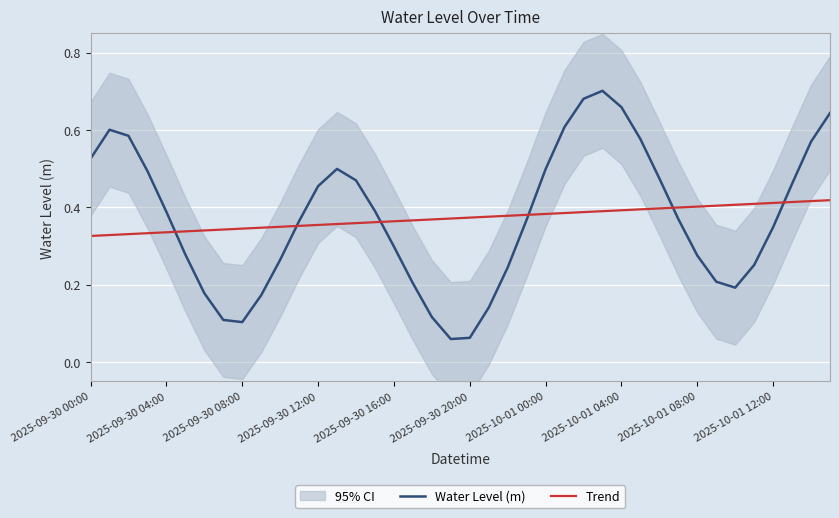

What are all the series names shown in the legend?

Water Level (m), Trend